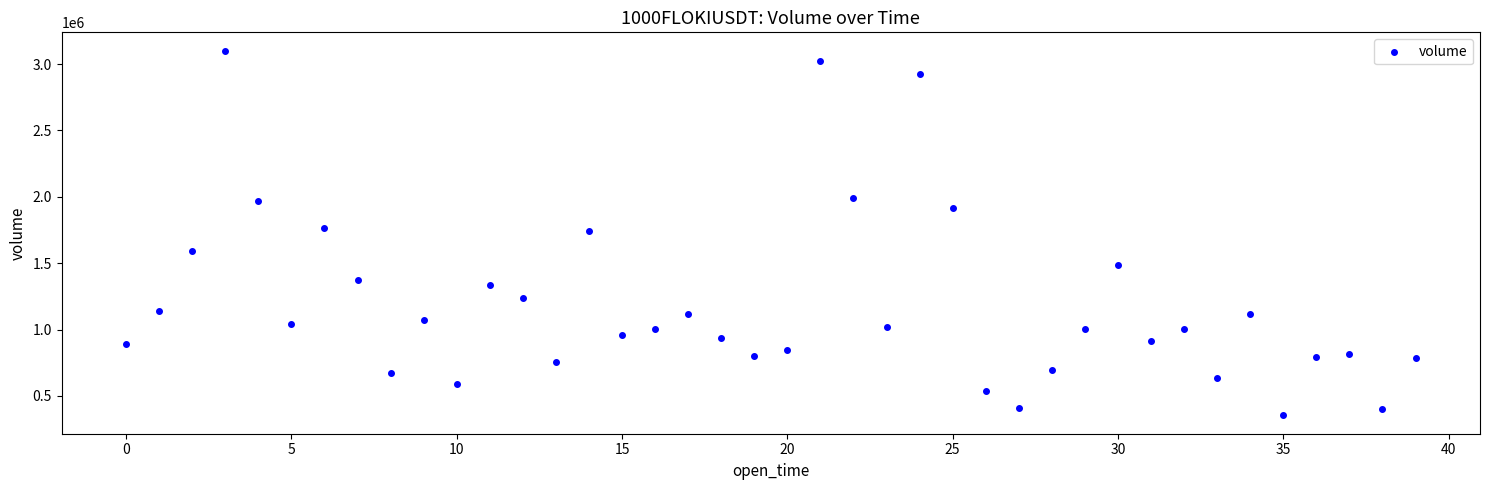

What is the range of Y values (max minus min)?

2749576